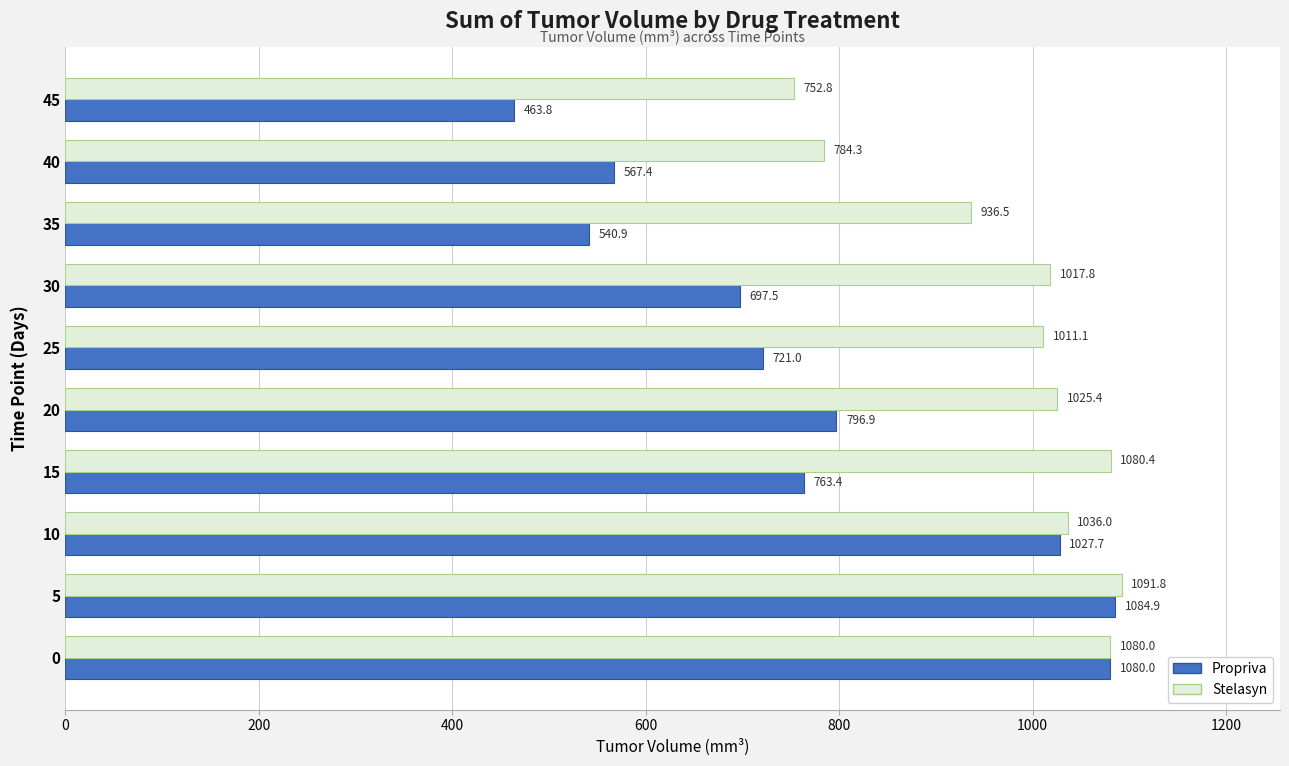

The Stelasyn series shows 1906.4 at 5. True or false?

False